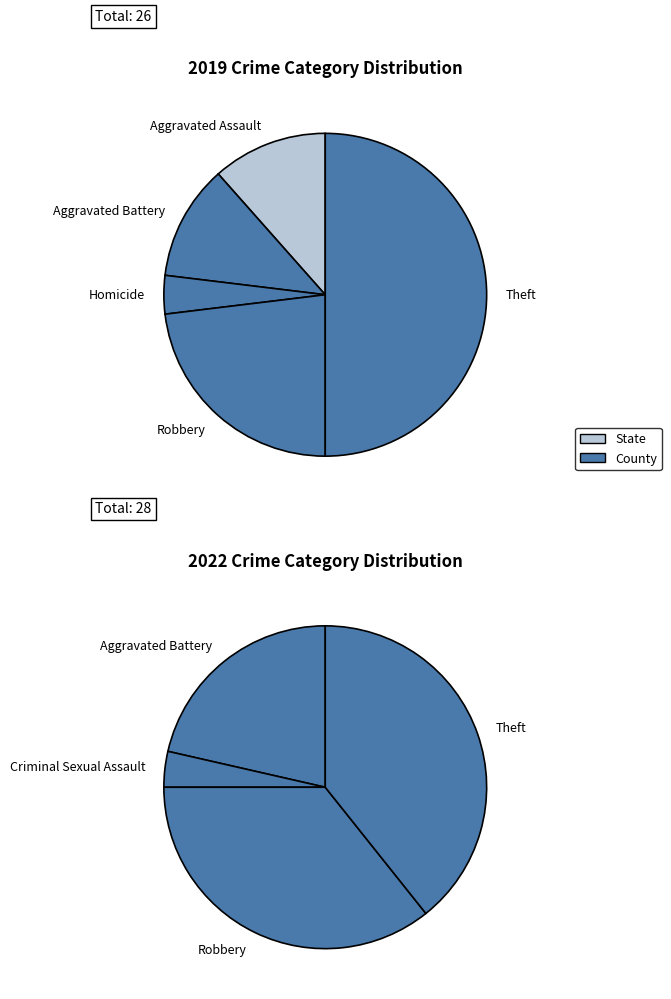

The 2 slice represents 1% of the pie. True or false?

False